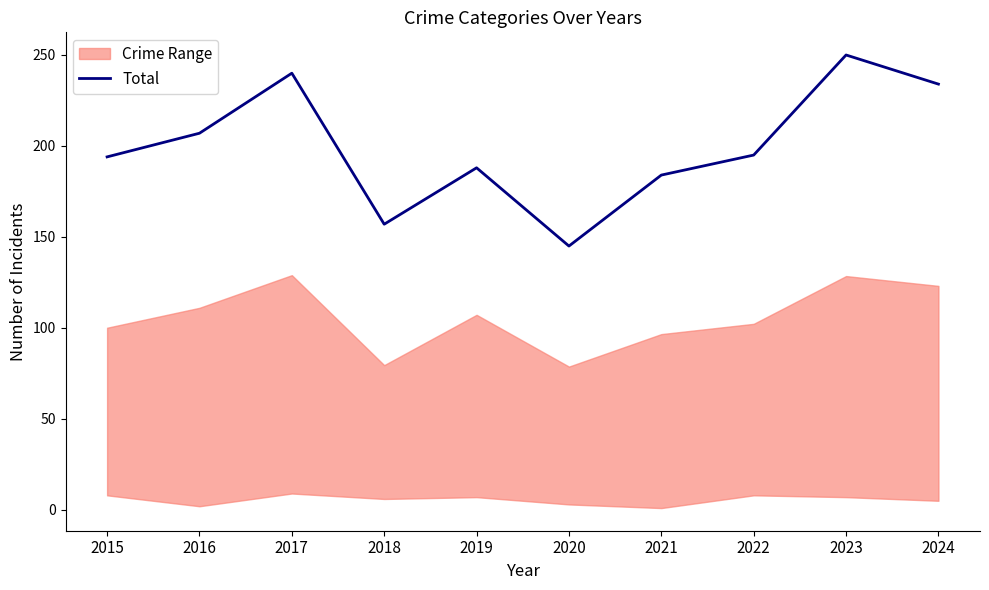

List the labels in order of value, smallest first.

2020, 2018, 2021, 2019, 2015, 2022, 2016, 2024, 2017, 2023